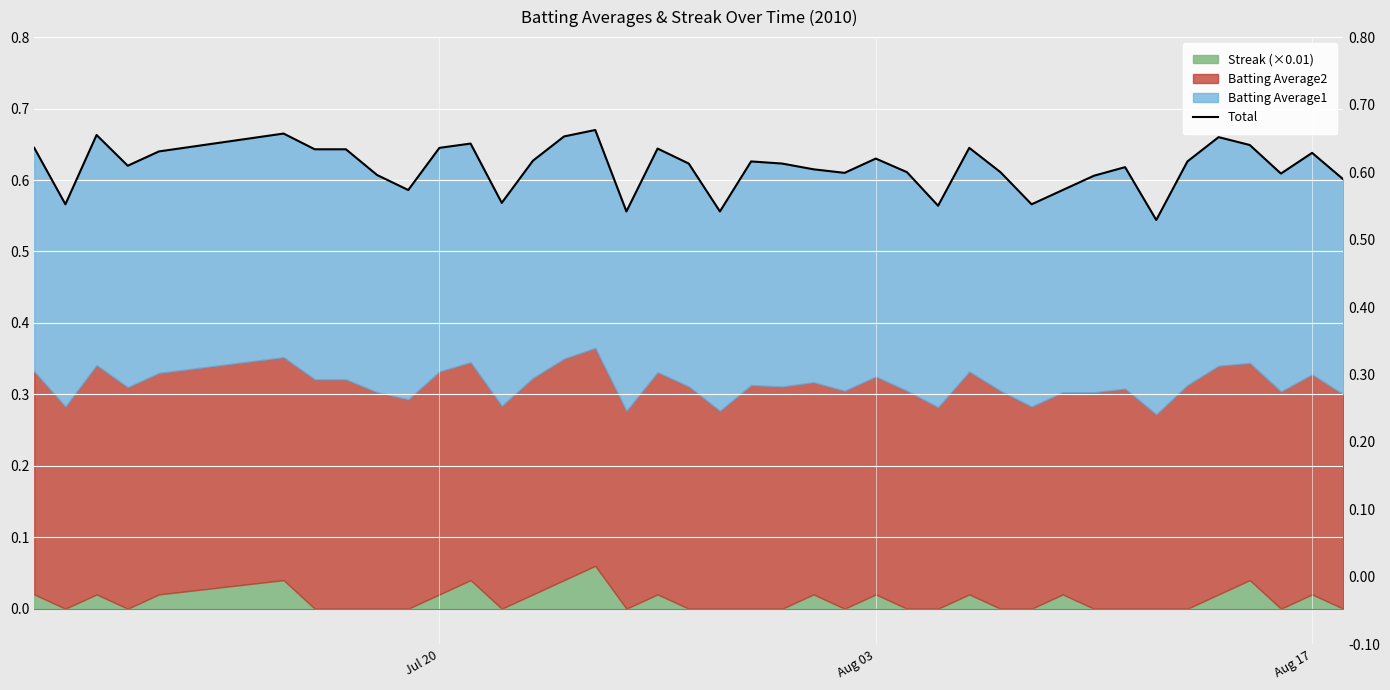

Is it true that the value at Aug 17 is 1.1?

False